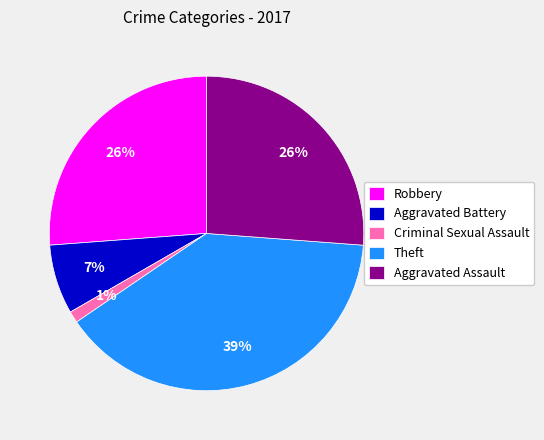

How many segments does this pie chart have?

5